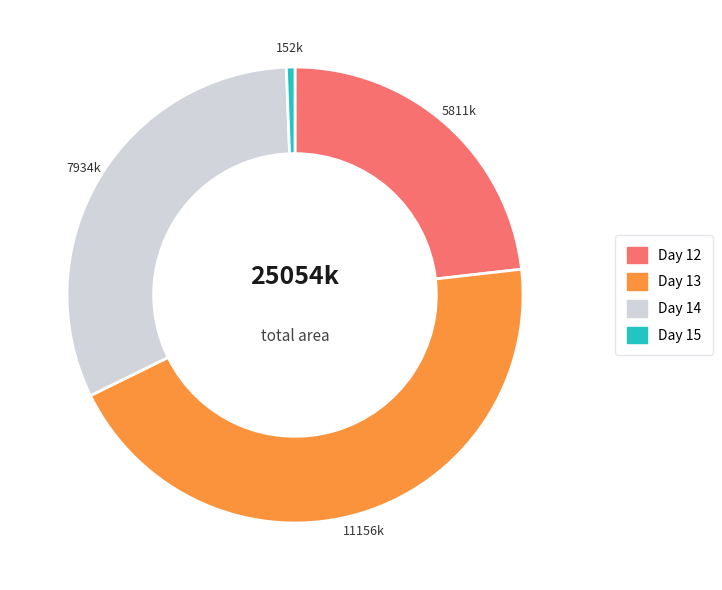

Does any single category account for the majority?

No